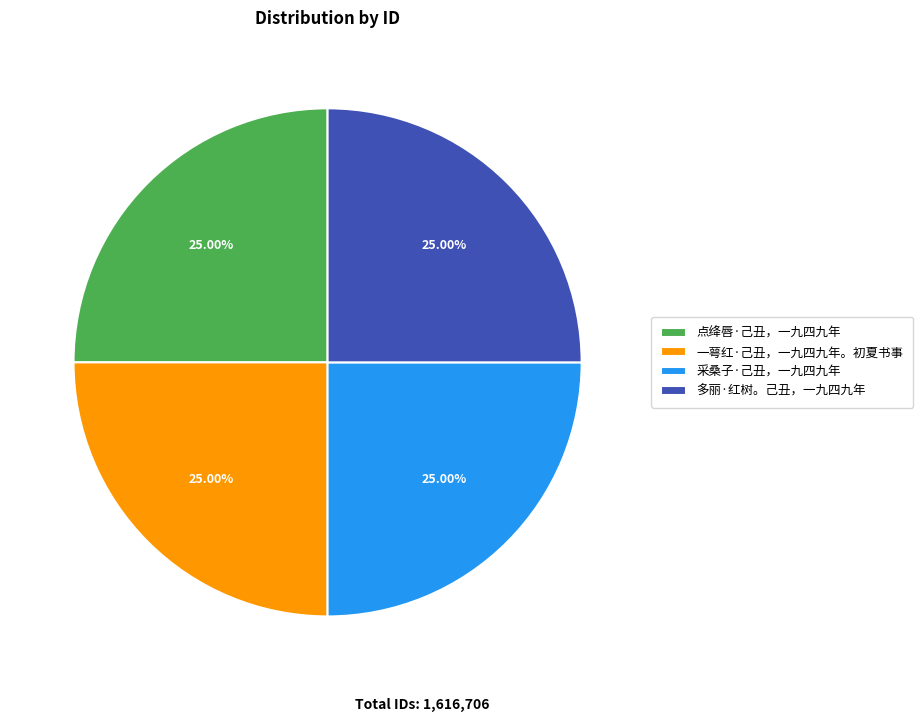

To the nearest percent, what portion does 采桑子·己丑，一九四九年 represent?

25%